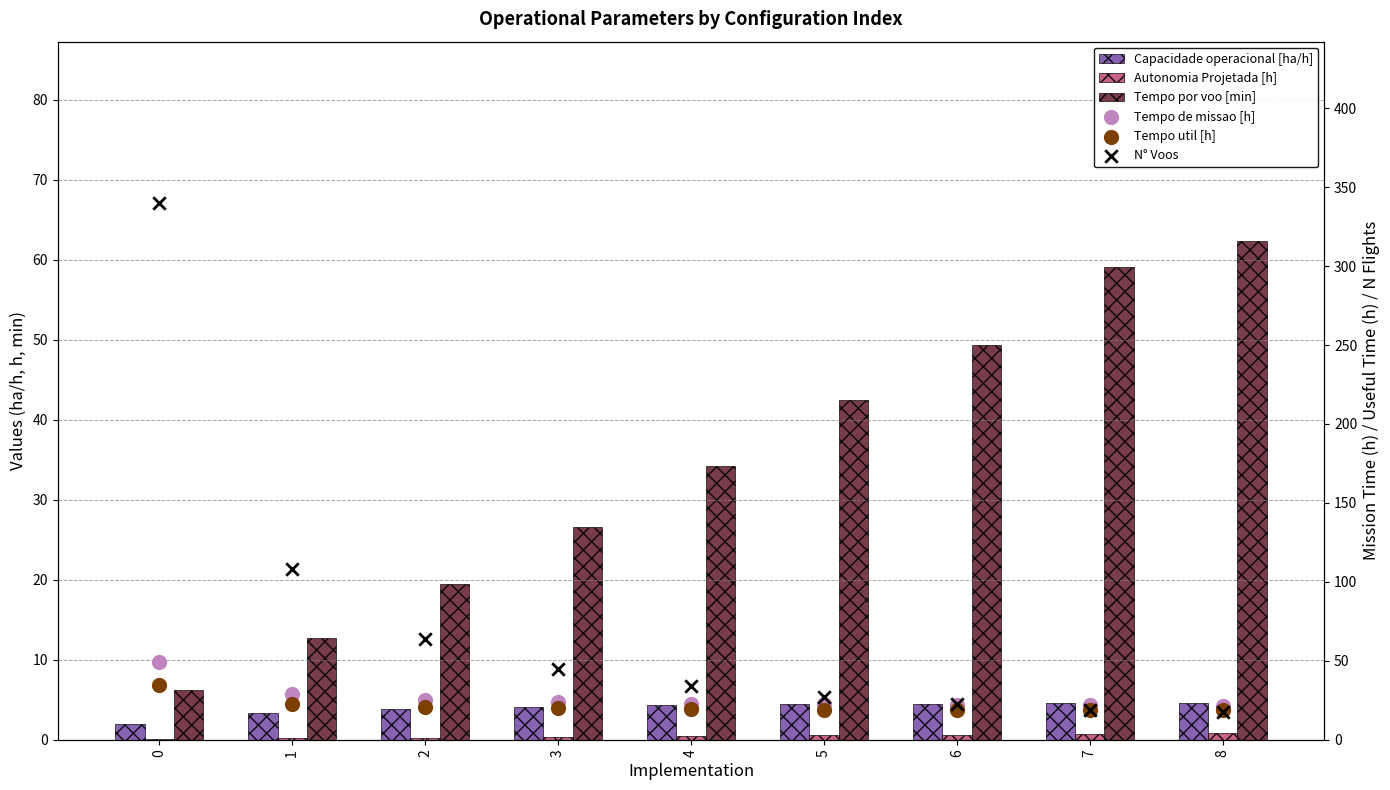

What is the total value across all series at 0?

432.9